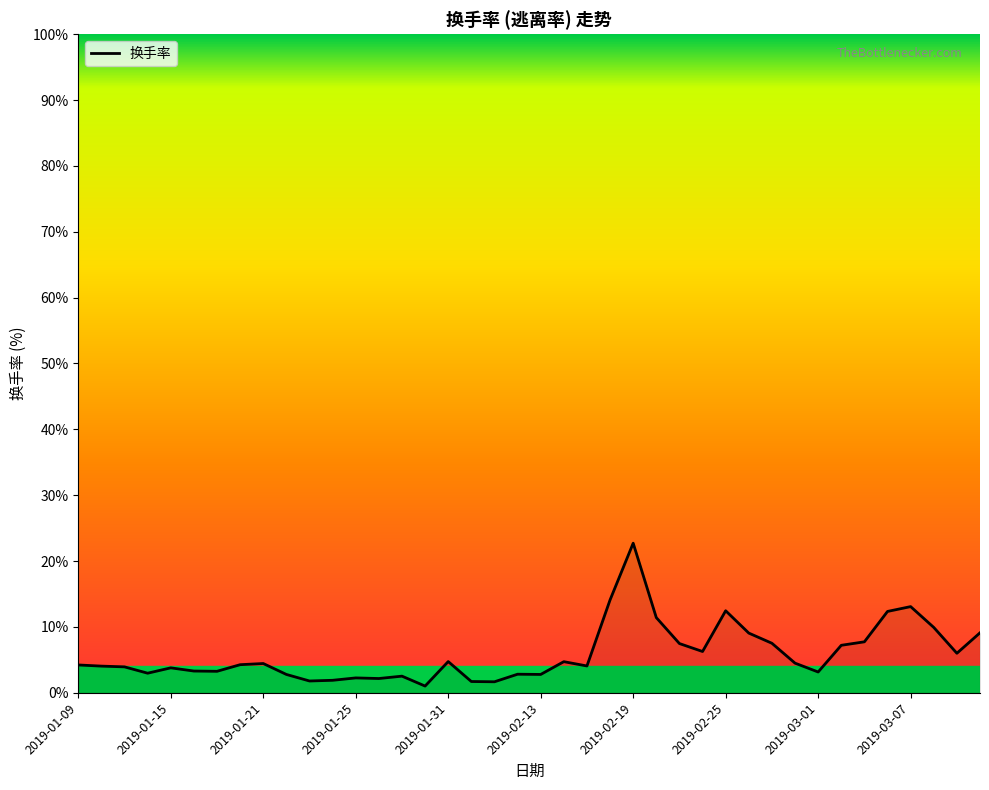

What is the maximum value shown in the chart?

22.7